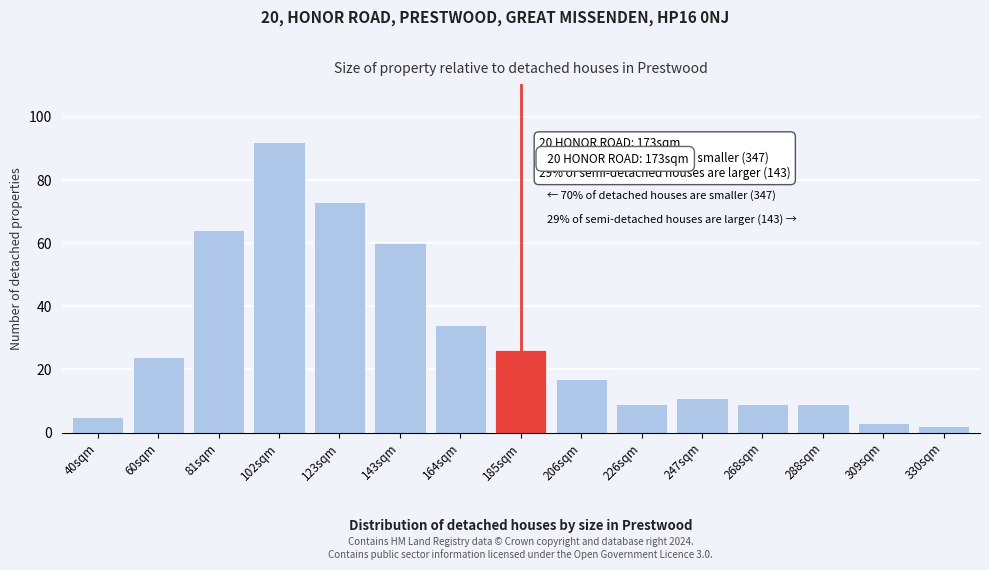

Reading left to right, what are all the values shown in this chart?

40sqm=5	60sqm=24	81sqm=64	102sqm=92	123sqm=73	143sqm=60	164sqm=34	185sqm=26	206sqm=17	226sqm=9	247sqm=11	268sqm=9	288sqm=9	309sqm=3	330sqm=2